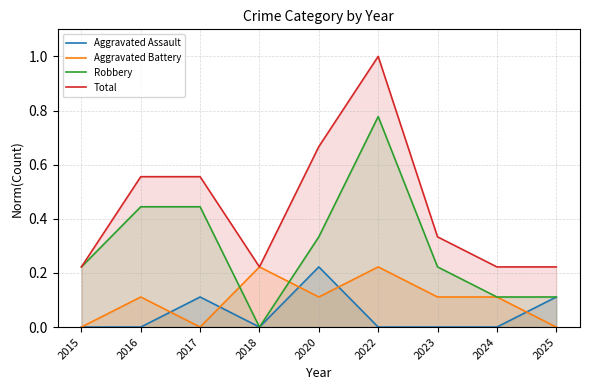

Count the Total values in the range 0 to 1.

9